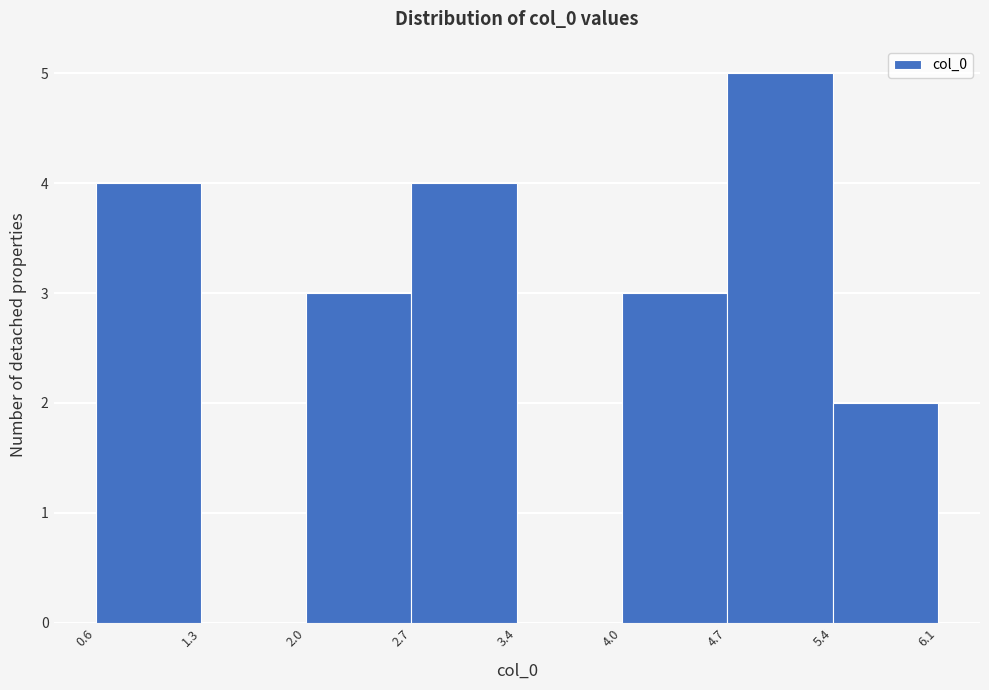

Which range on the x-axis has the tallest bar?

4.7 to 5.4